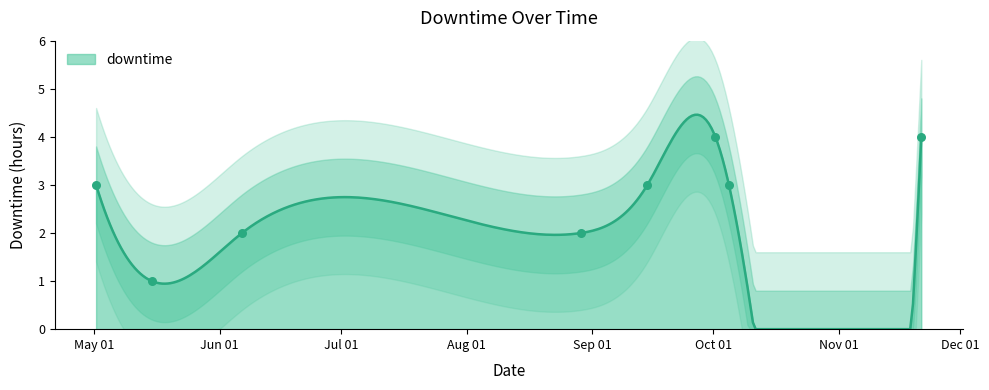

Approximately how many times larger is the value at 2022-10-04 19:41:39 compared to 2022-08-29 06:26:26?

1.5